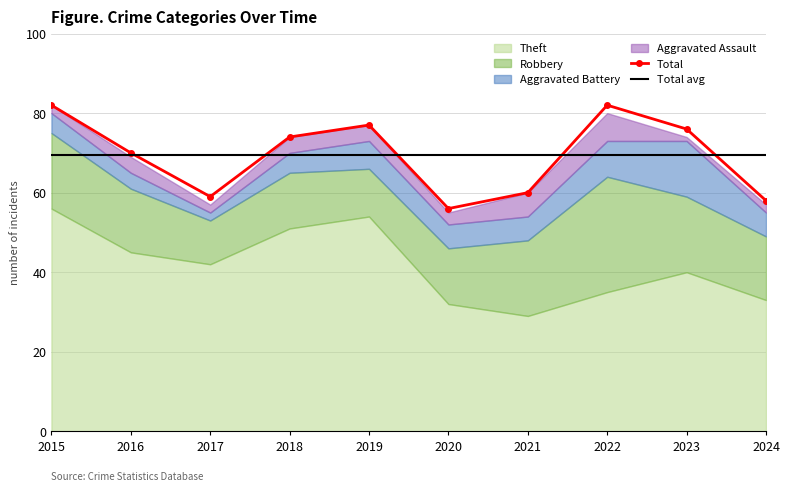

Is the value of Total at 2022 greater than the value of Total avg at 2021?

Yes